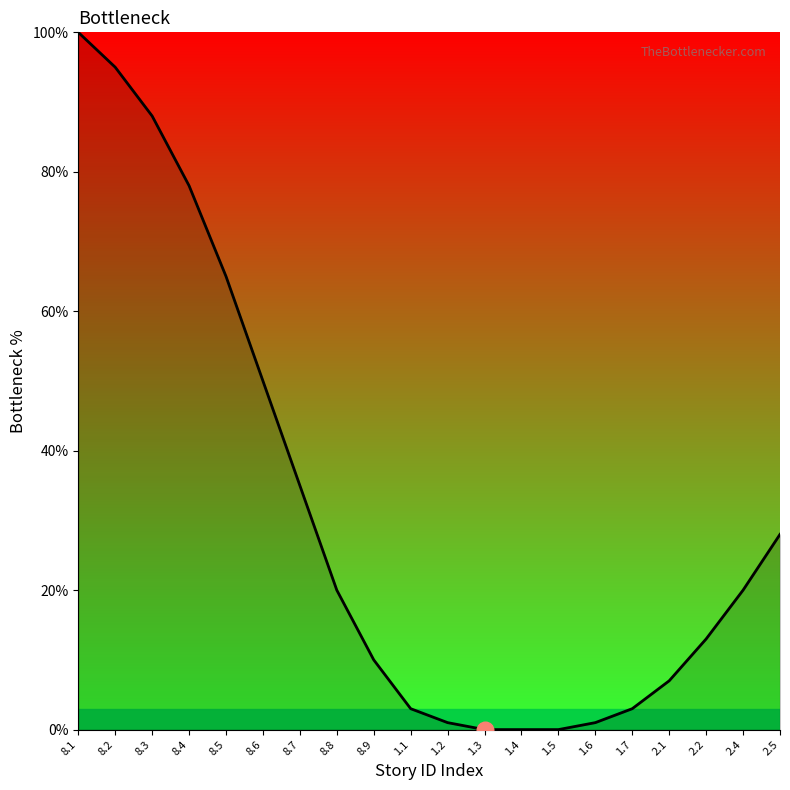

The value at 8.5 is 65. True or false?

True